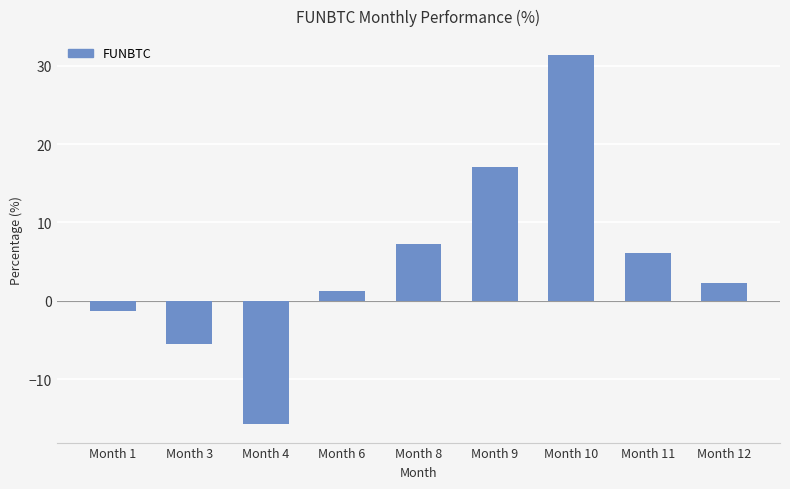

Rank the categories by value from highest to lowest.

Month 10, Month 9, Month 8, Month 11, Month 12, Month 6, Month 1, Month 3, Month 4